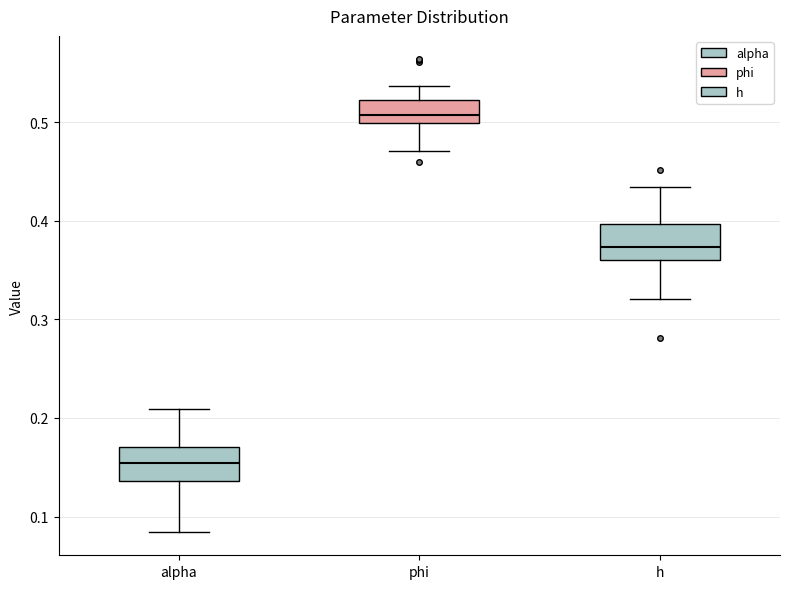

Where is the lower edge of the box for h on the y-axis? The values are not printed on the chart, so give them approximately, as read against the axis.

0.36